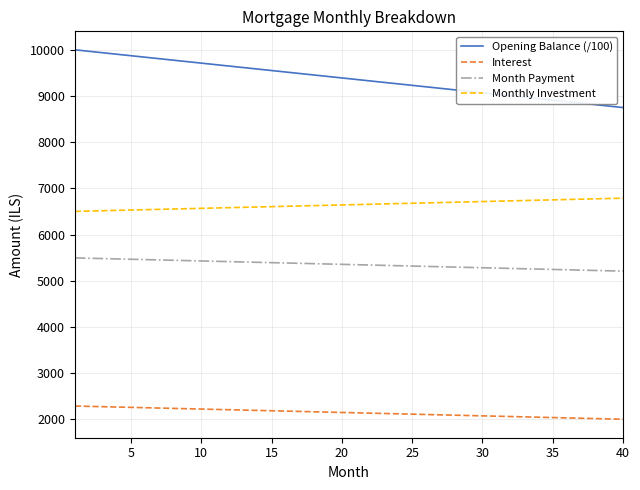

What is the difference between the maximum and minimum values in the Opening Balance (/100) series?

1250.0